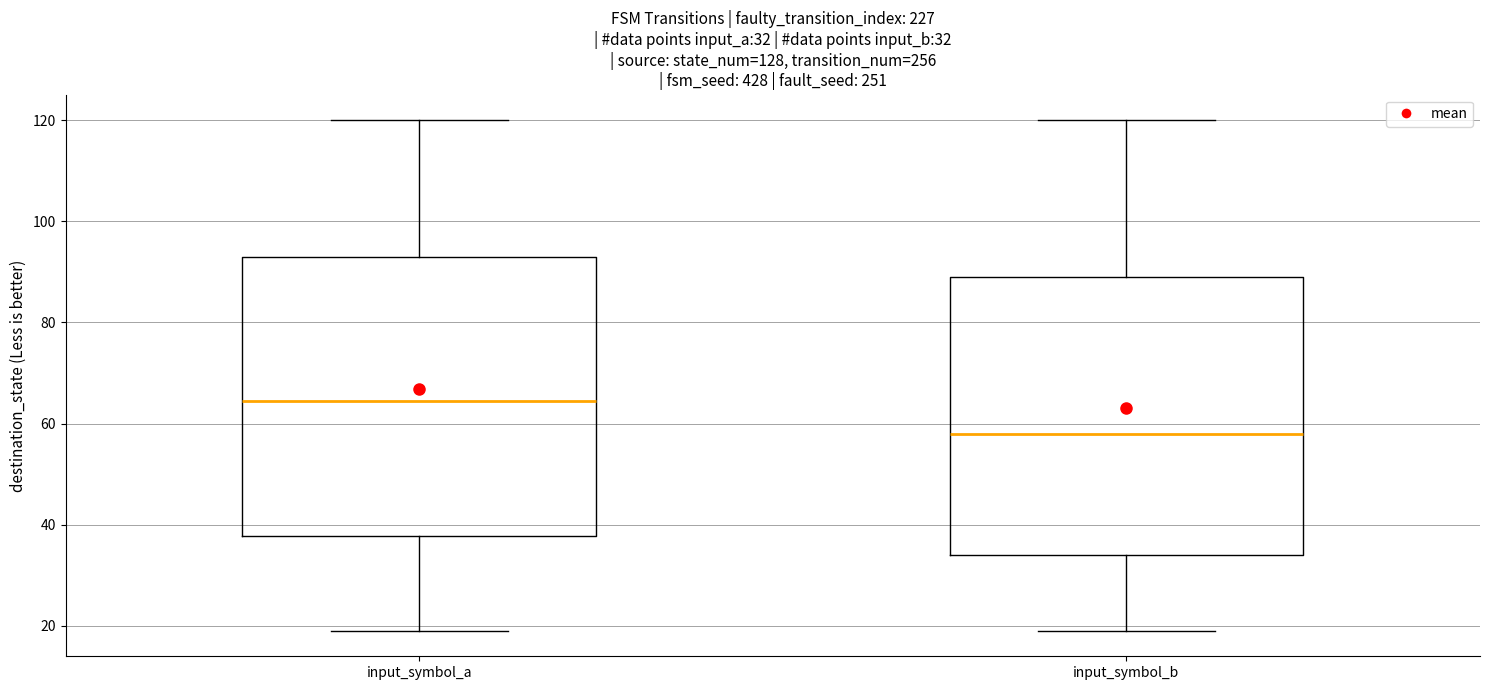

Which box's median line is the lowest?

input_symbol_b